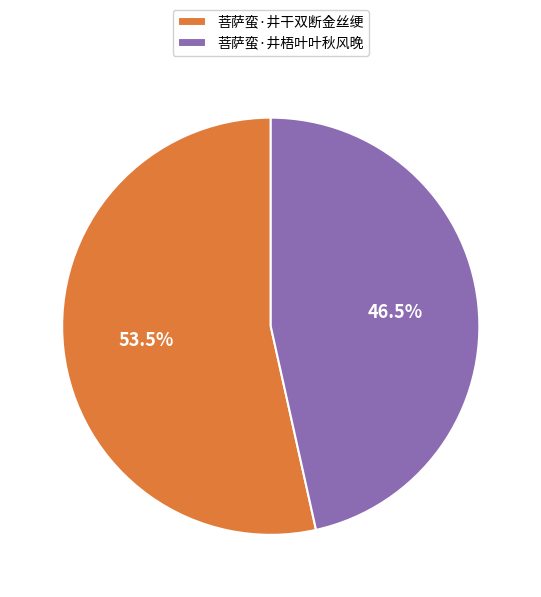

Rank the categories by value from highest to lowest.

菩萨蛮·井干双断金丝绠, 菩萨蛮·井梧叶叶秋风晚